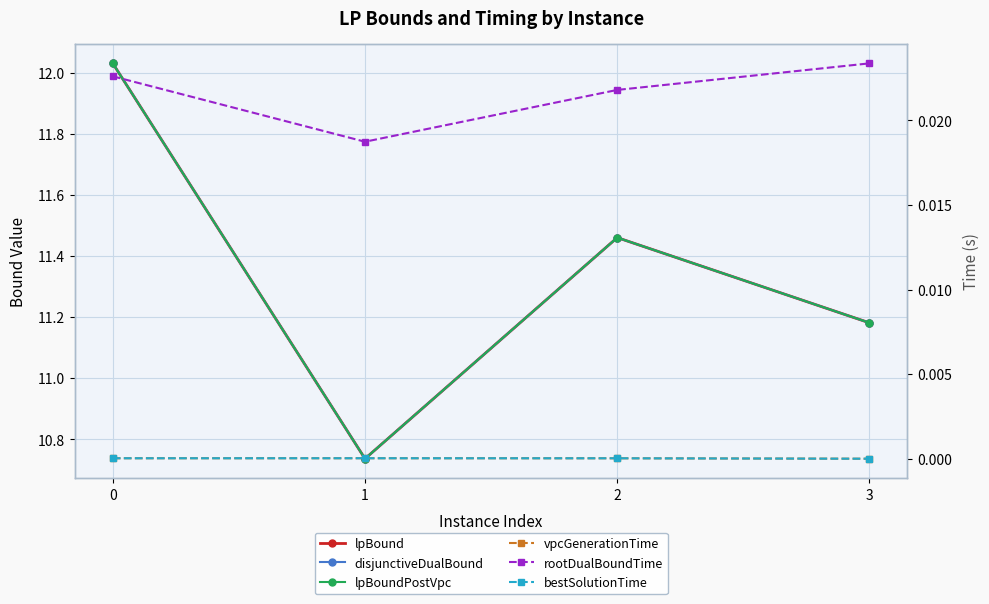

What is the total value across all series at 1?

32.2